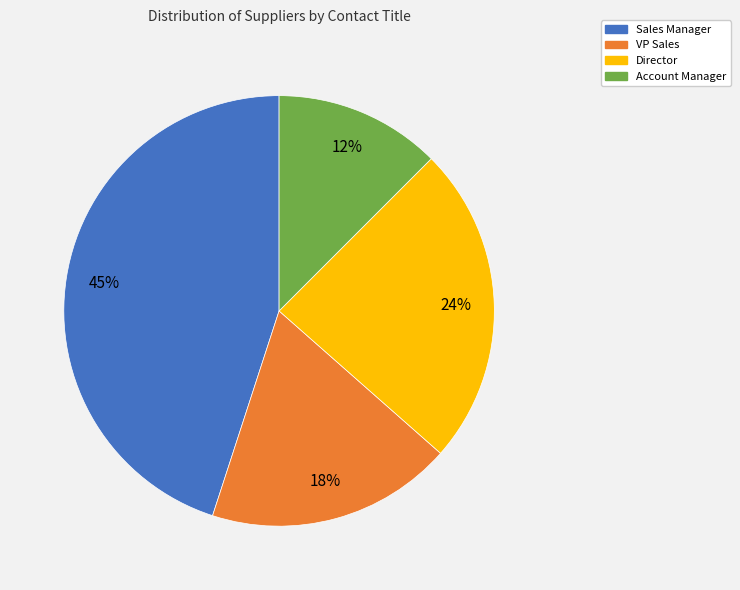

To the nearest percent, what is the average slice percentage?

25%